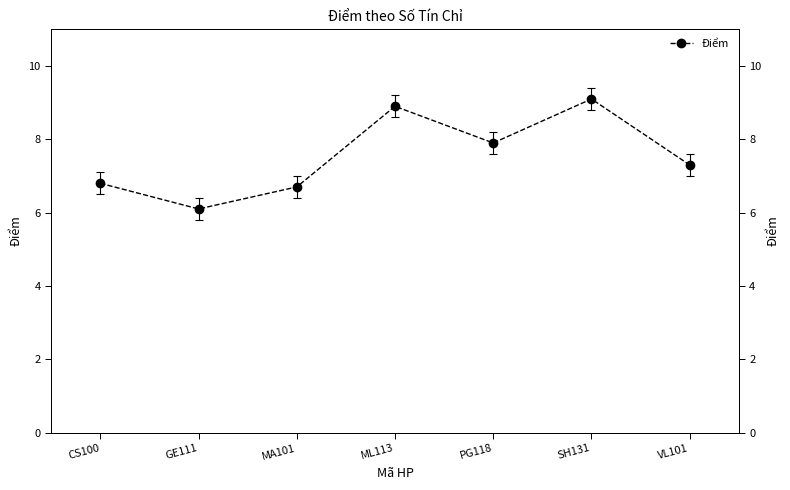

List the labels in order of value, smallest first.

GE111, MA101, CS100, VL101, PG118, ML113, SH131